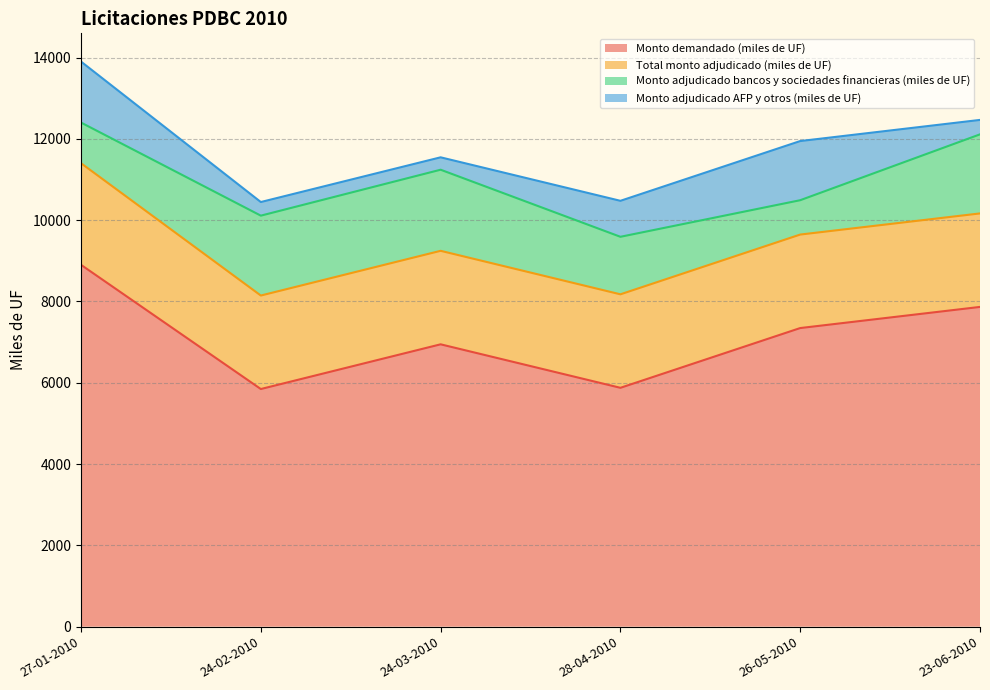

List the labels in order of Total monto adjudicado (miles de UF) value, largest first.

27-01-2010, 24-02-2010, 24-03-2010, 28-04-2010, 26-05-2010, 23-06-2010